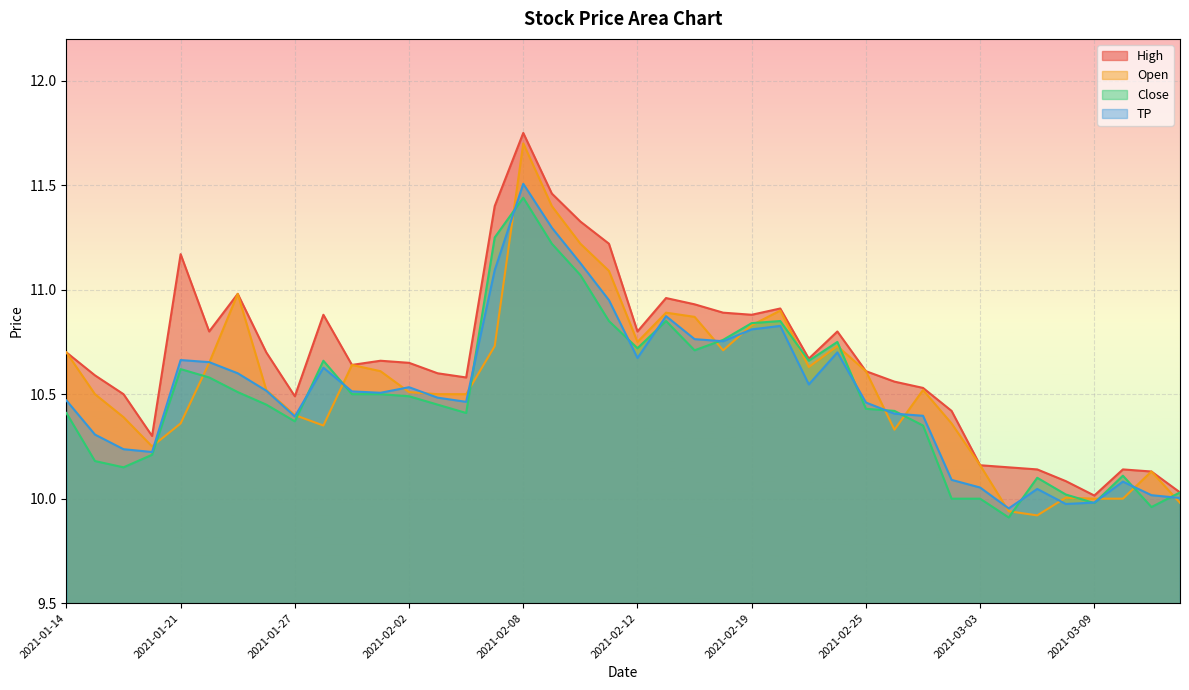

Rank the series at 2021-02-10 from lowest to highest value.

Close, TP, Open, High